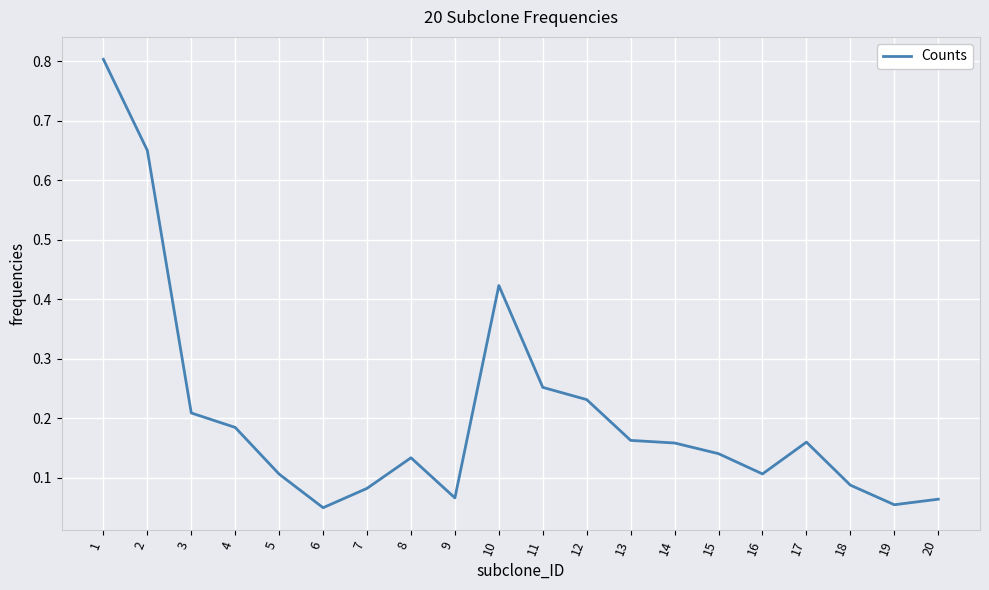

What is the difference between the maximum and minimum values?

0.8